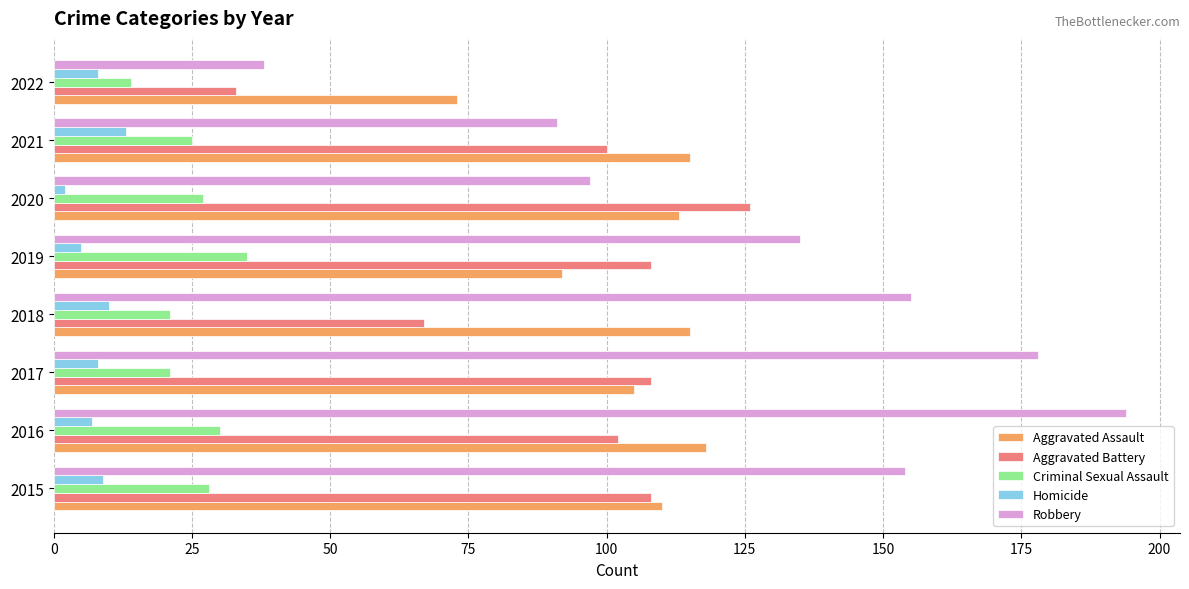

Which category has the highest value in the Aggravated Assault series?

2016